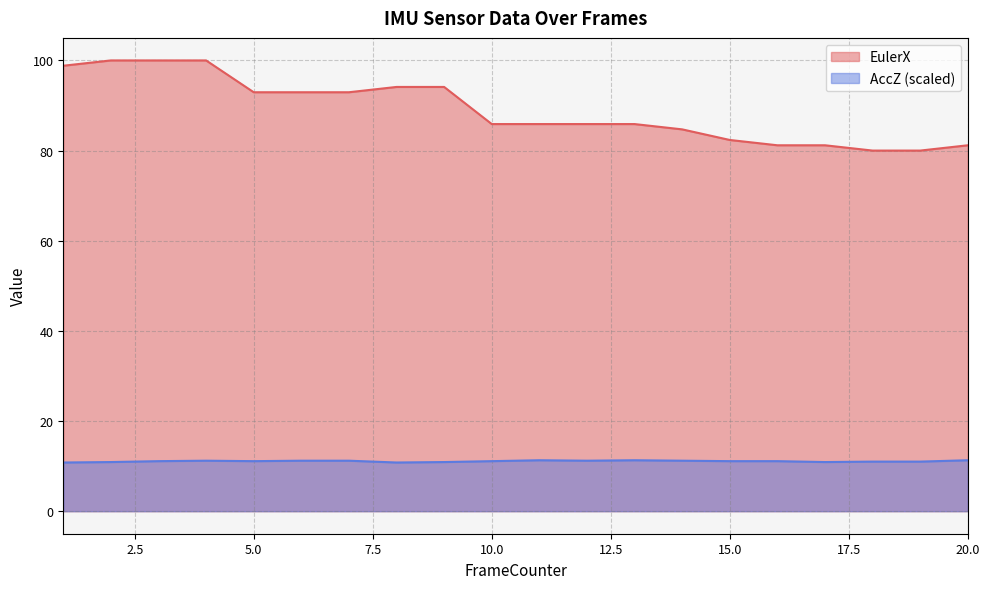

List the labels in order of AccZ_scaled value, smallest first.

1, 8, 2, 9, 17, 18, 19, 3, 5, 10, 15, 16, 4, 6, 7, 12, 14, 11, 13, 20